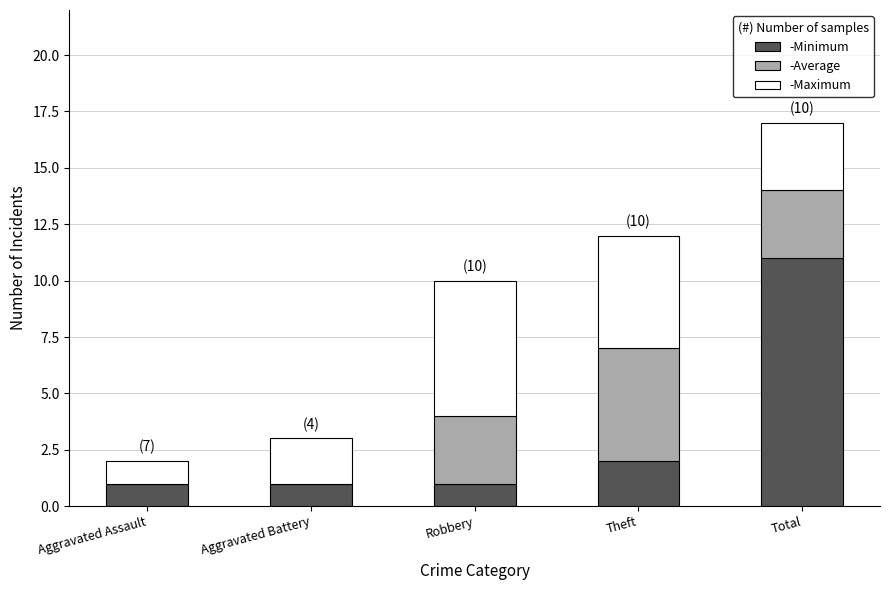

What is the total value across all series at Theft?

12